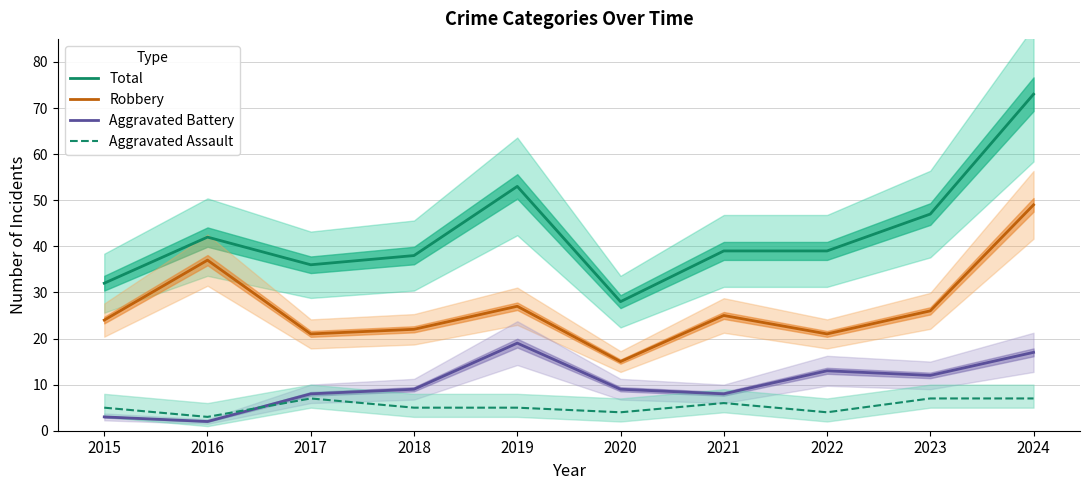

Which series has the largest range (max minus min)?

Total